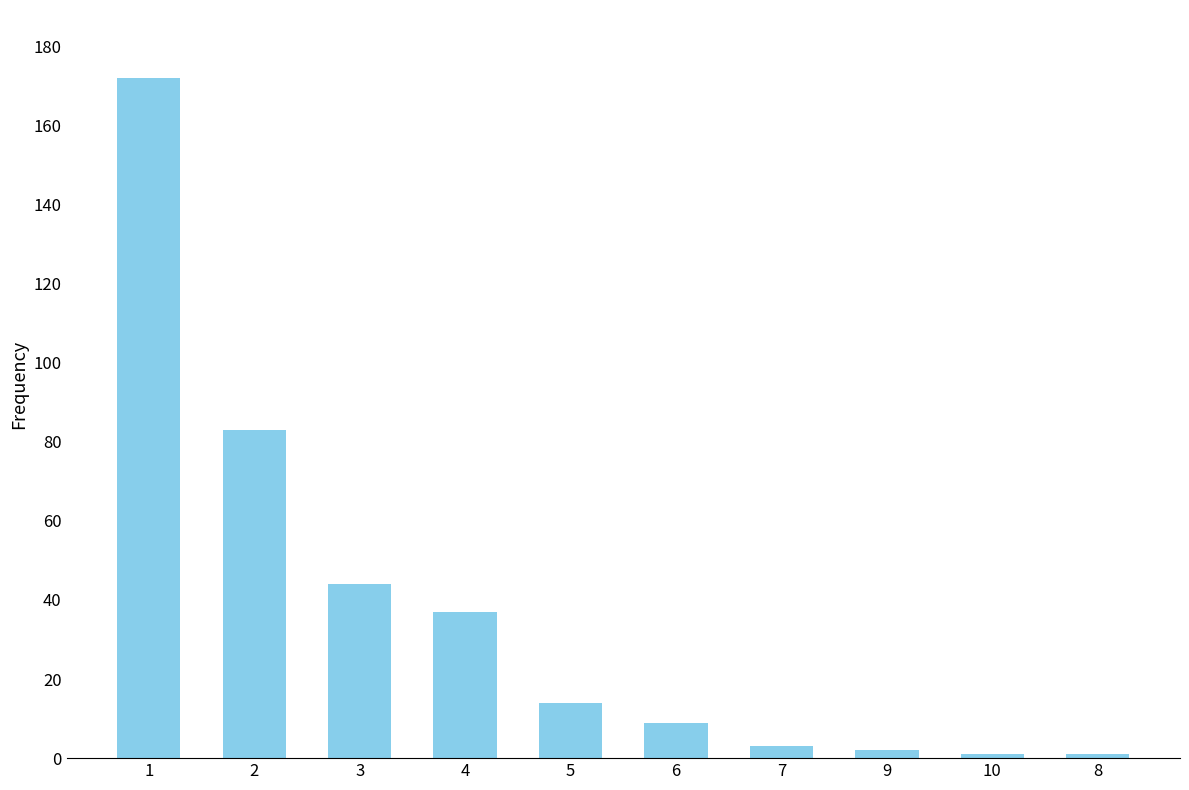

Reading left to right, extract all data points from this chart.

172	83	44	37	14	9	3	2	1	1